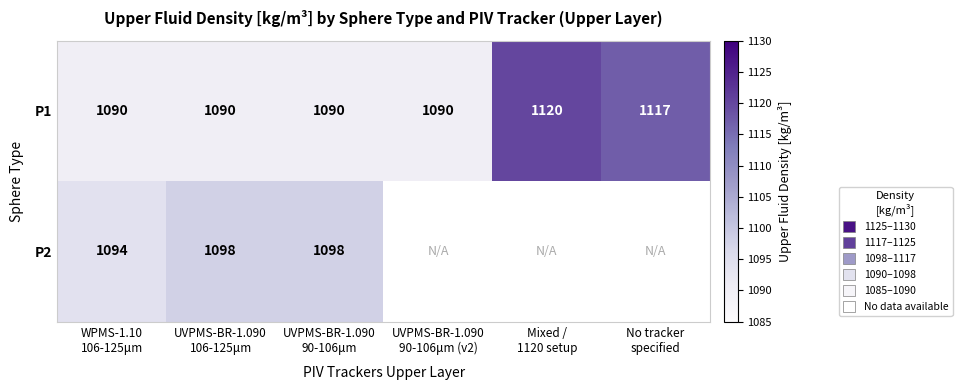

What is the minimum value for P1?

1090